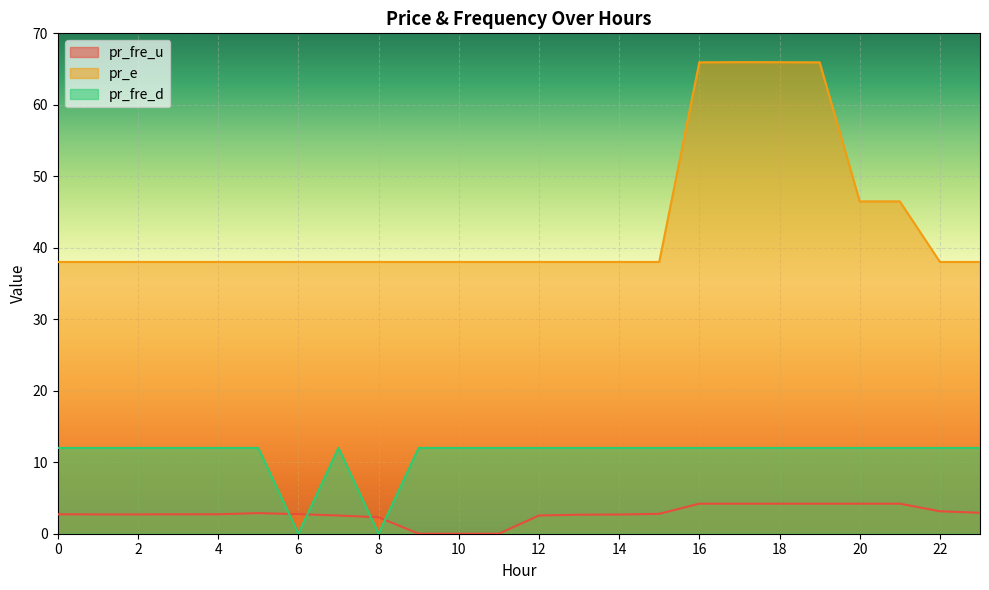

Where do pr_fre_u and pr_fre_d first cross each other?

5 and 6